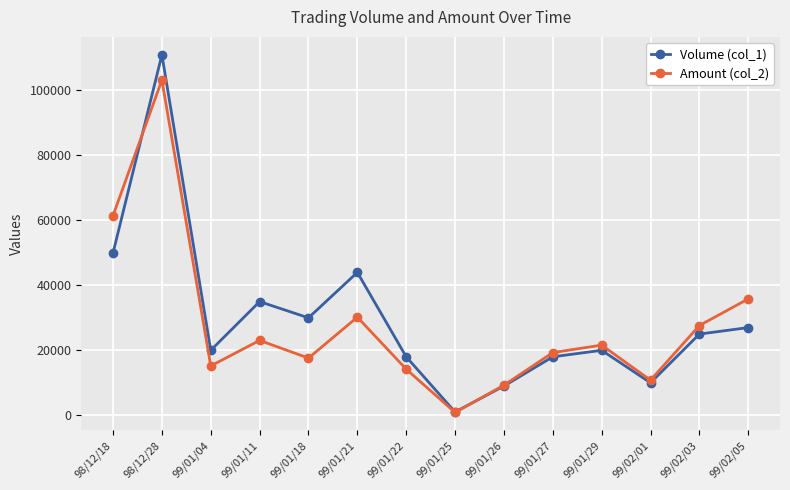

Rank the series by their maximum value, from lowest to highest.

Amount (col_2), Volume (col_1)